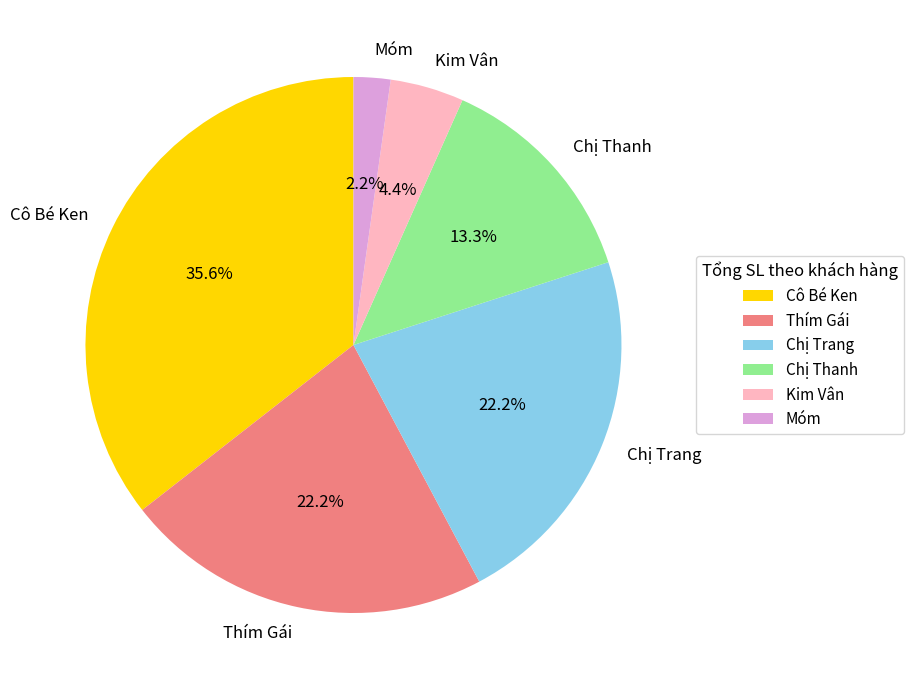

Do Kim Vân and Chị Thanh together represent more than half of the pie?

No